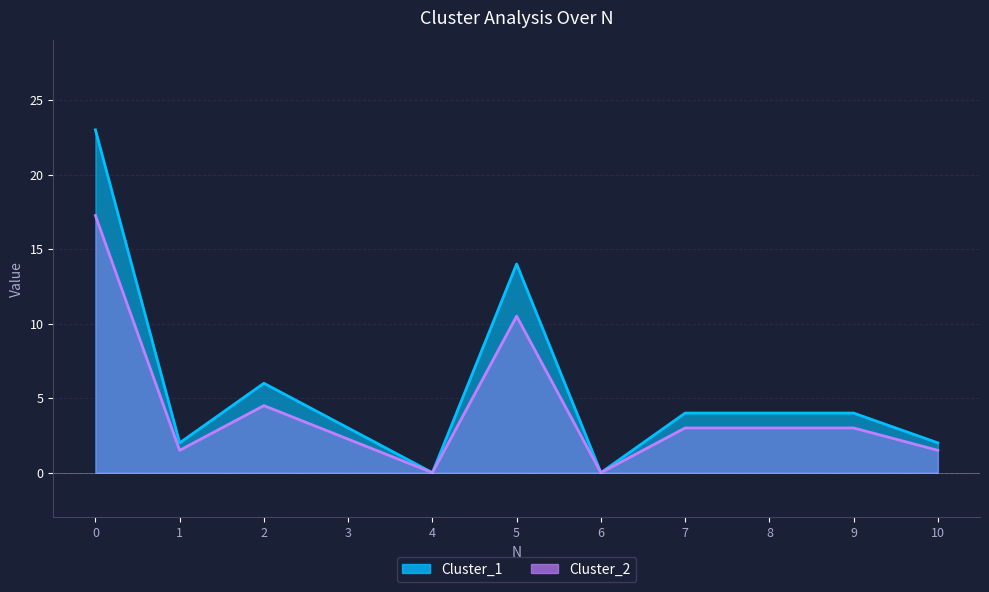

True or false: Cluster_1 and Cluster_2 intersect in this chart.

False